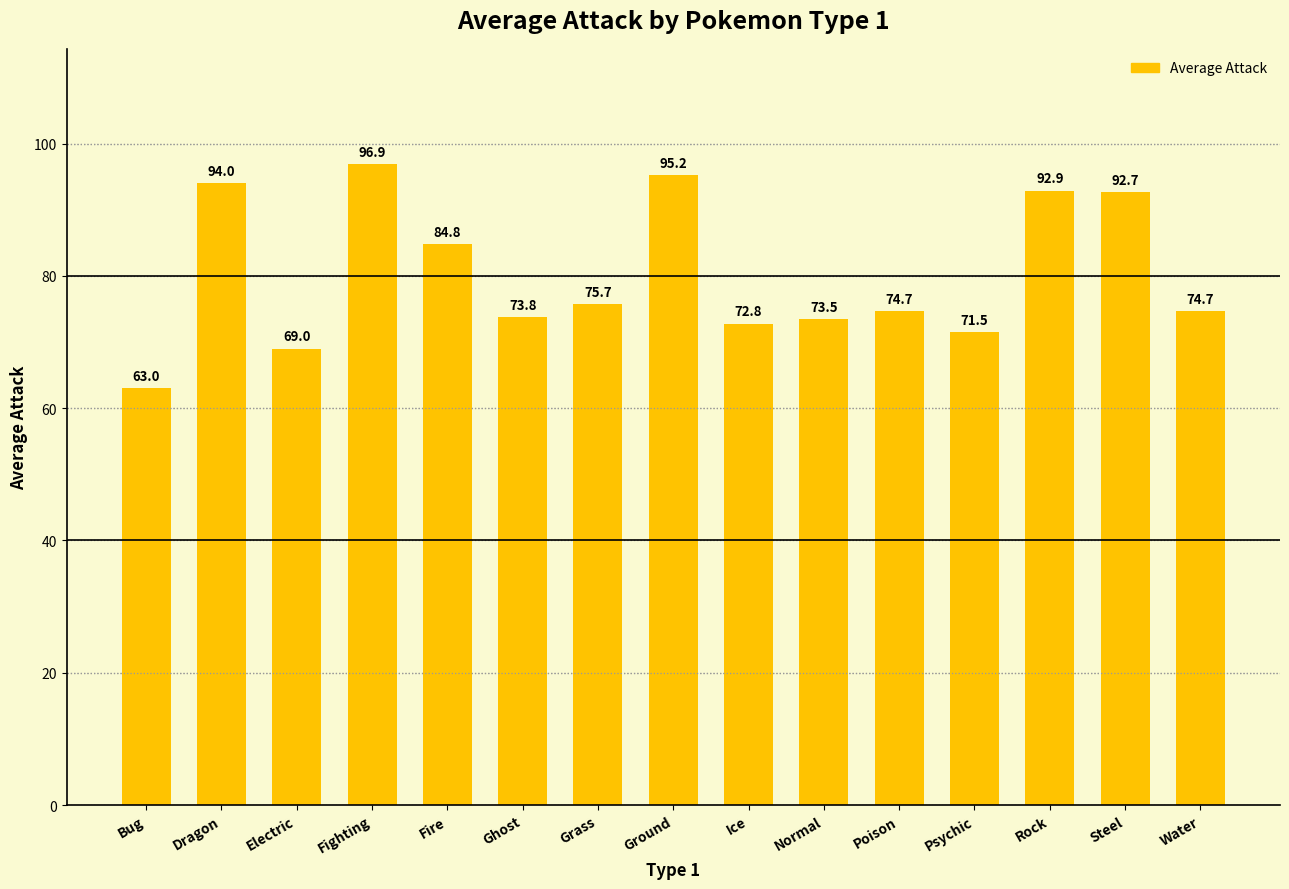

The value at Electric is 69.0. True or false?

True